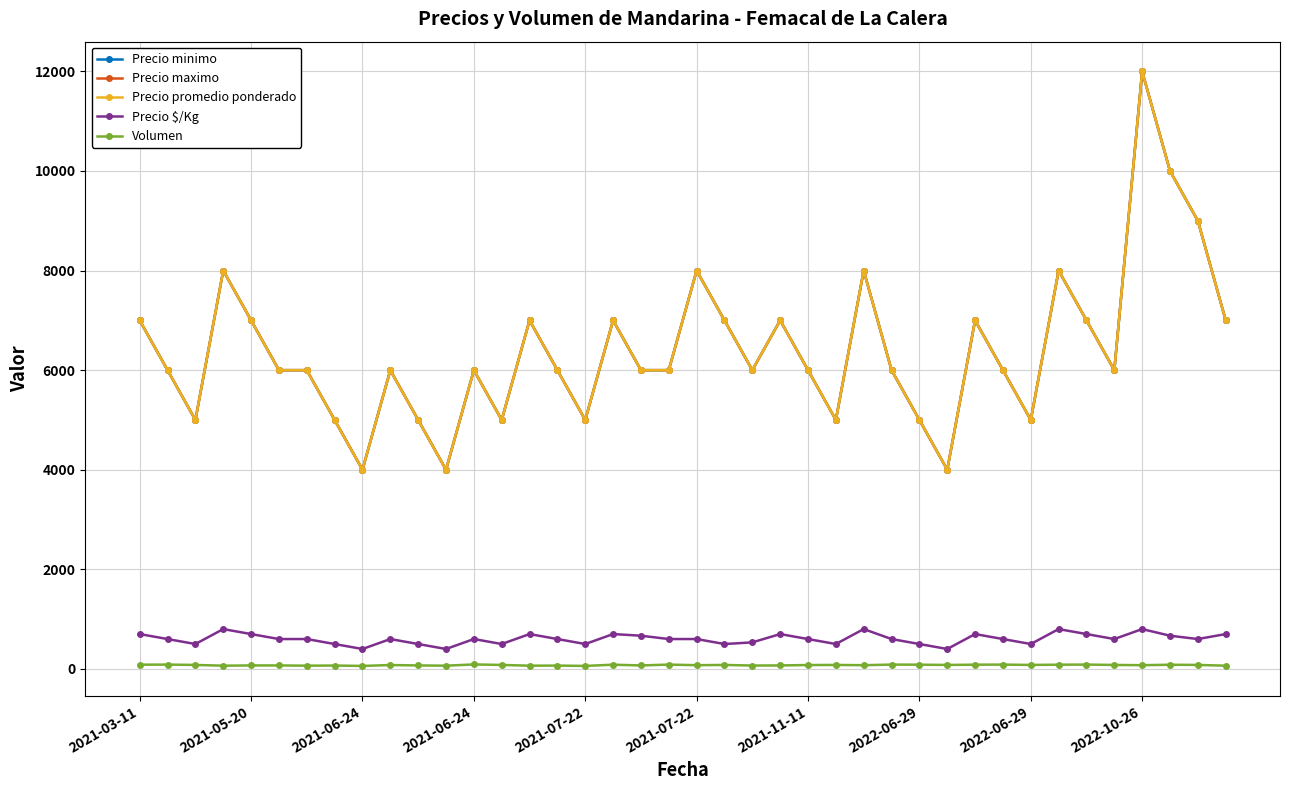

How many Precio promedio ponderado values are between 5000 and 7000?

30